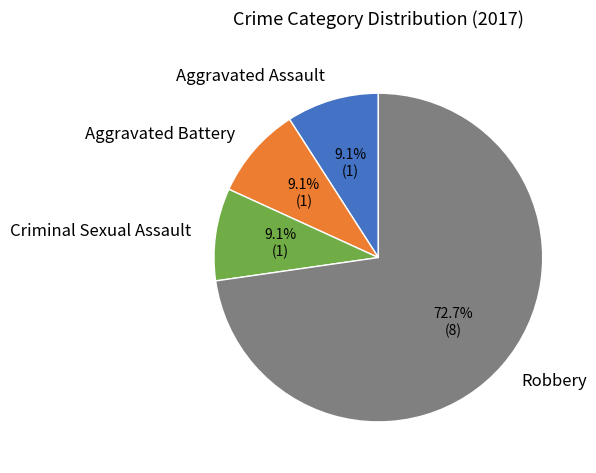

Does any single category account for the majority?

Yes